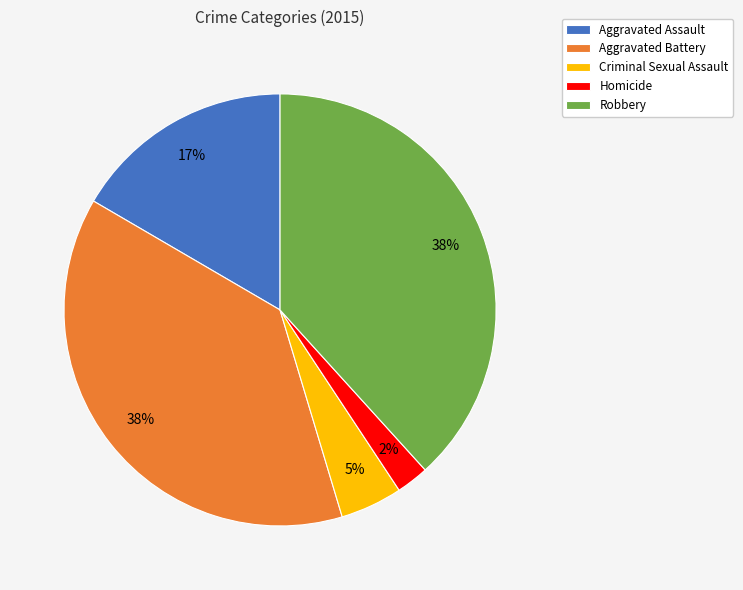

To the nearest percent, what portion does Homicide represent?

2%